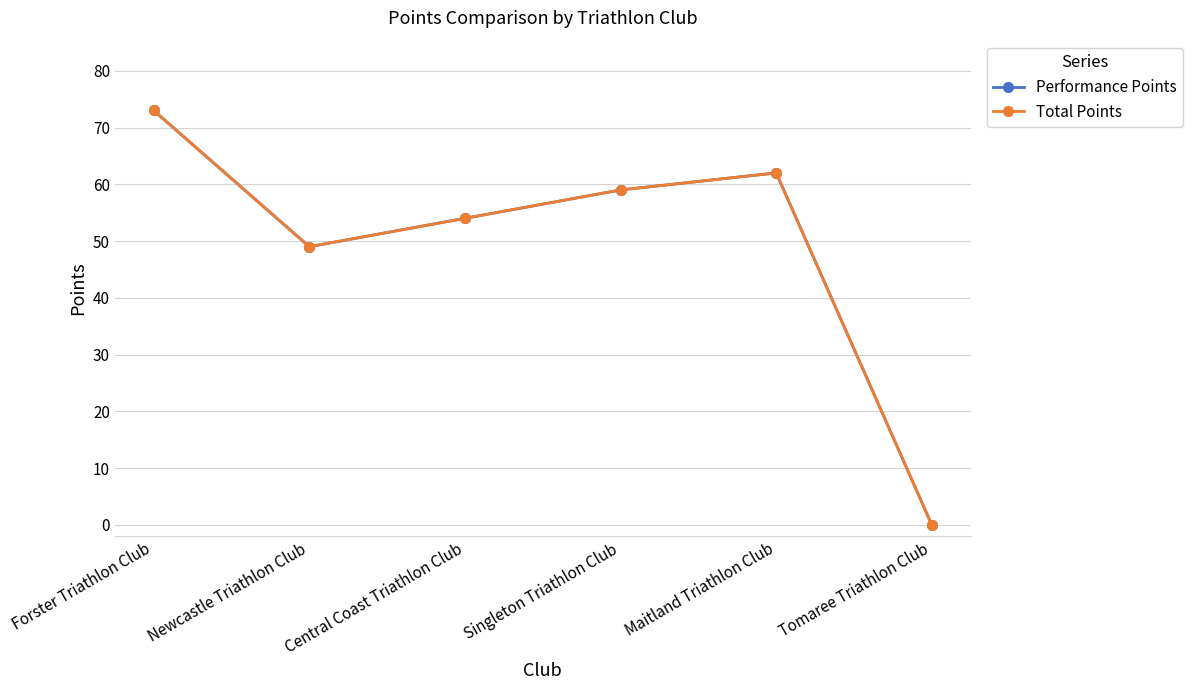

Which series has the largest total across all categories?

Performance Points